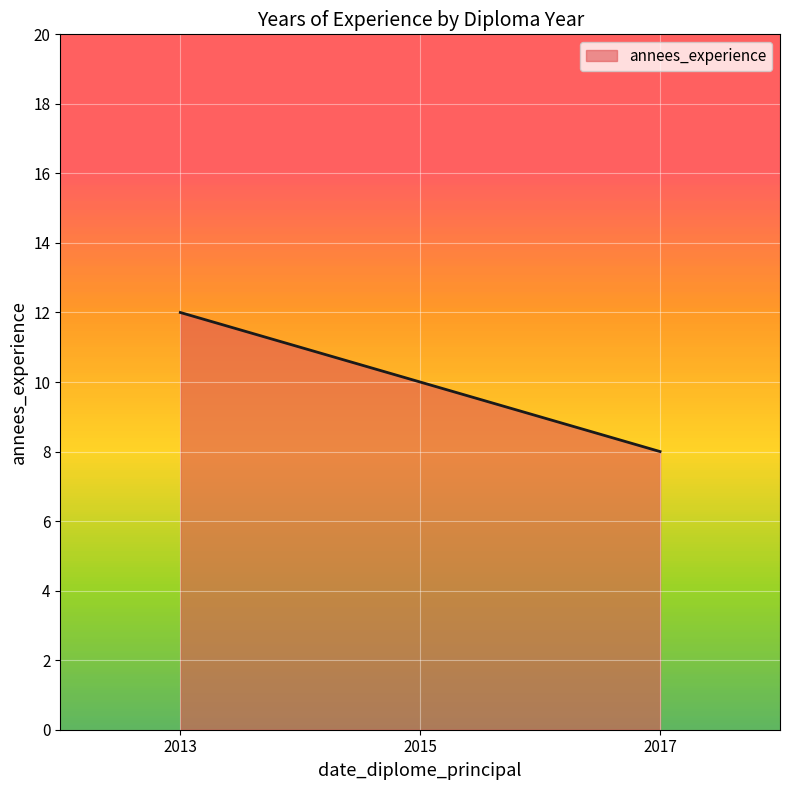

What is the smallest value displayed?

8.0